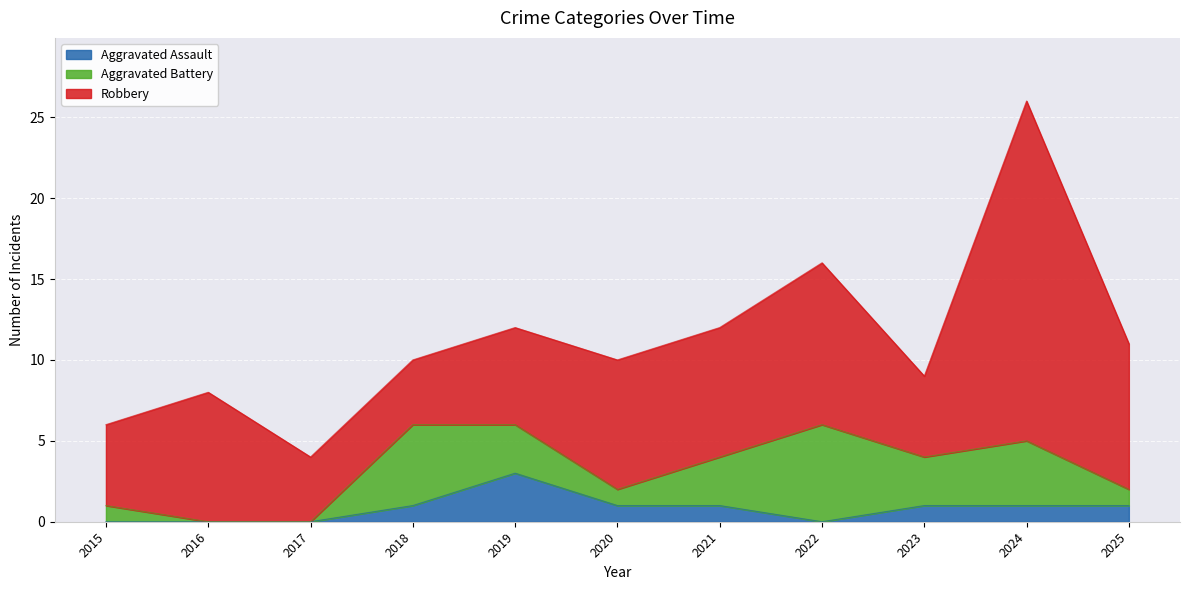

The value of Aggravated Battery at 2024 is 1. True or false?

False